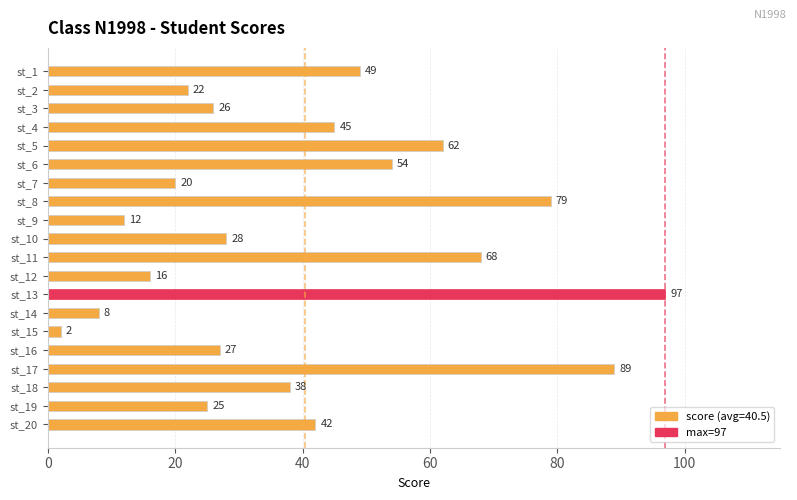

Which has a higher value, st_16 or st_17?

st_17